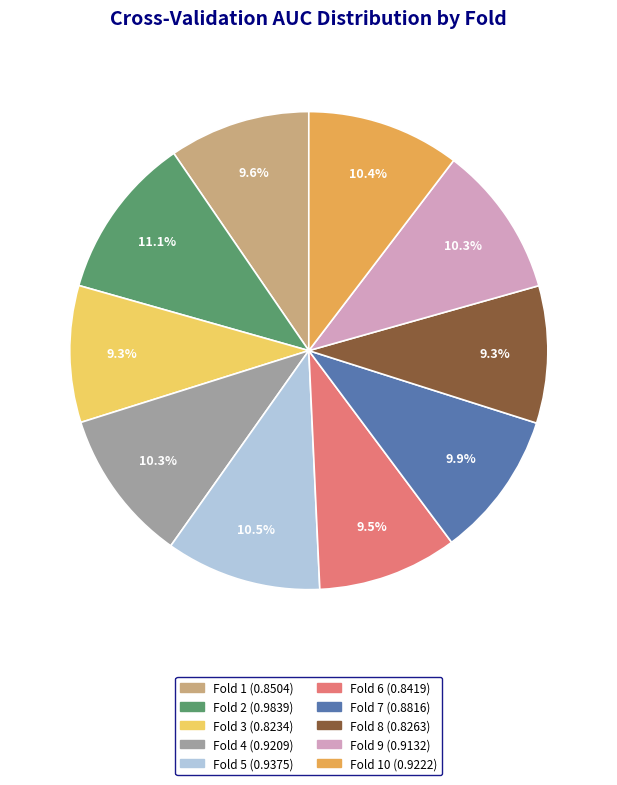

Does any single category account for the majority?

No